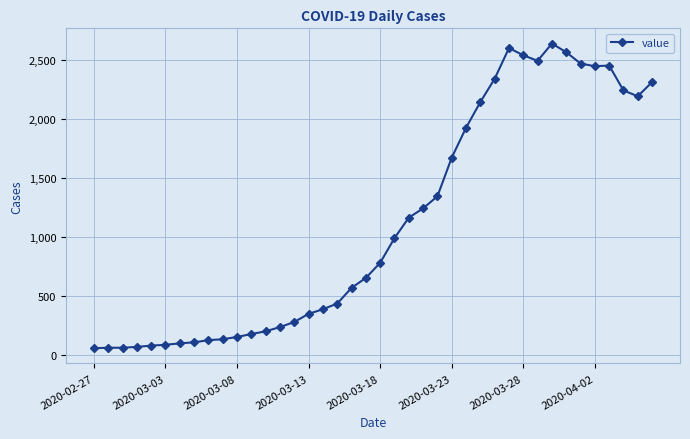

True or false: the data has more than 1 interior local peaks.

True